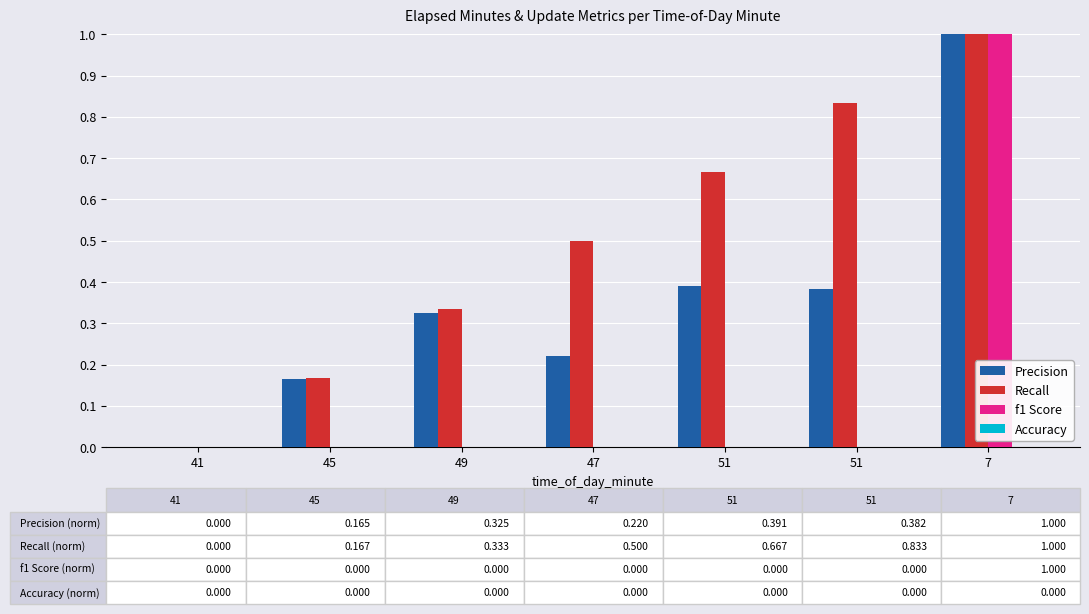

Is the value of Recall at 47 greater than the value of f1 Score at 41?

Yes